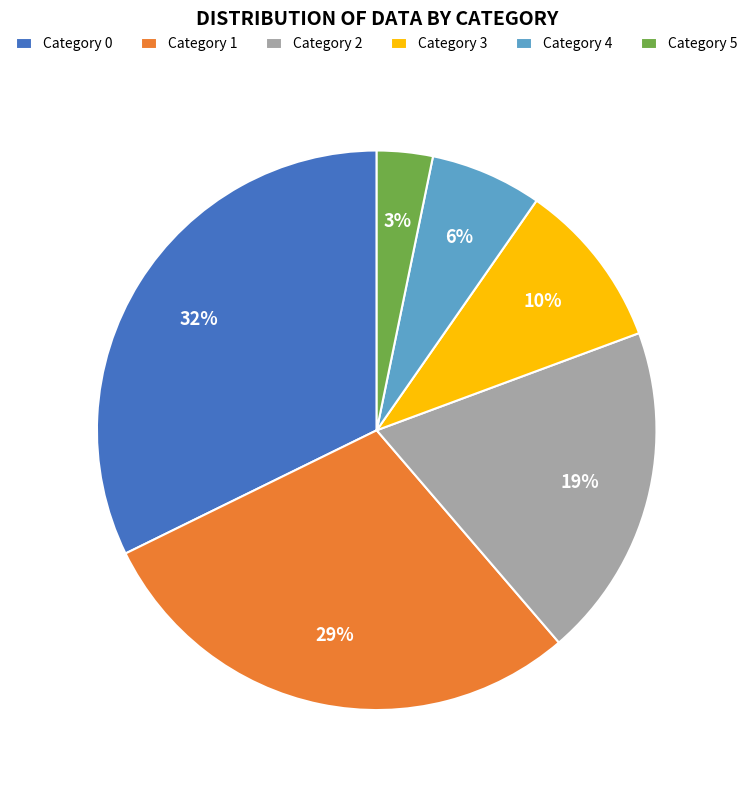

How many slices are in this pie chart?

6